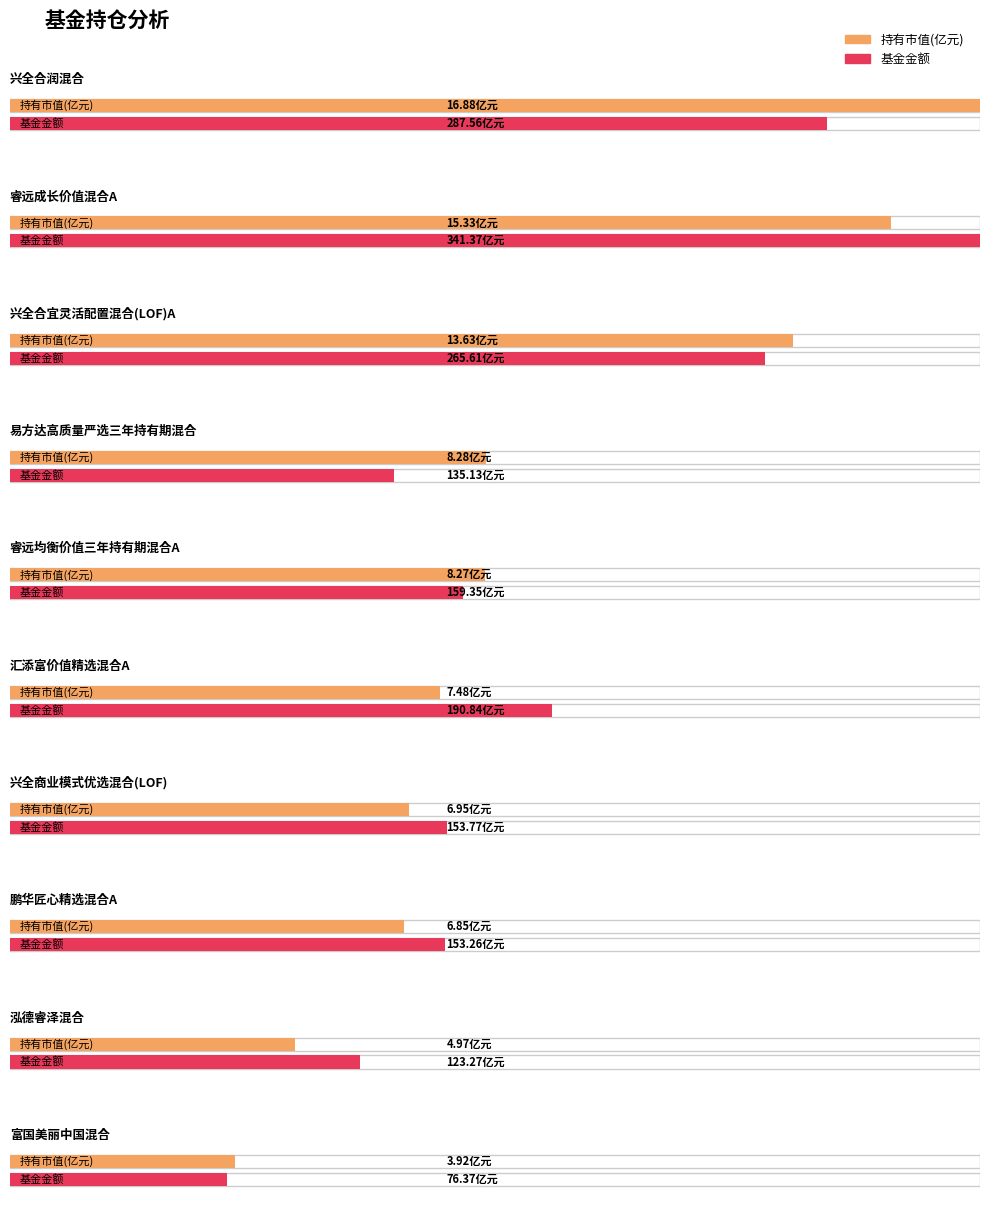

At 鹏华匠心精选混合A, list the series in order from smallest to largest.

持有市值(亿元), 基金金额